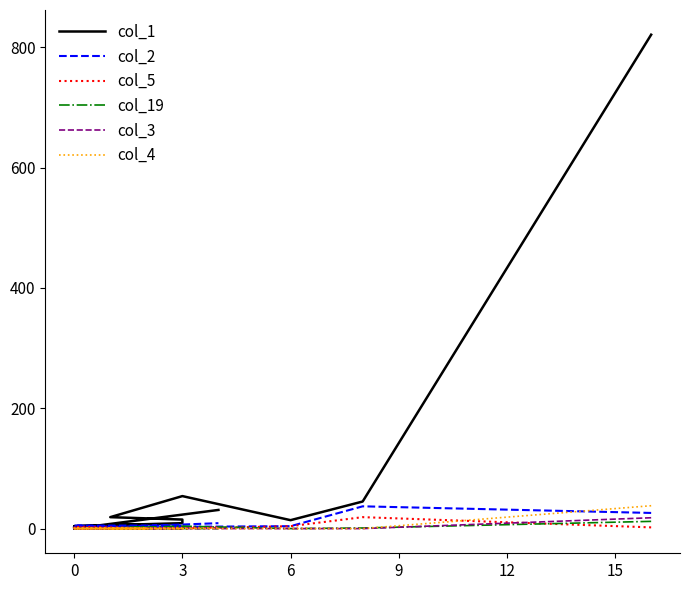

After their last crossing, which series has the higher values: col_2 or col_5?

col_2